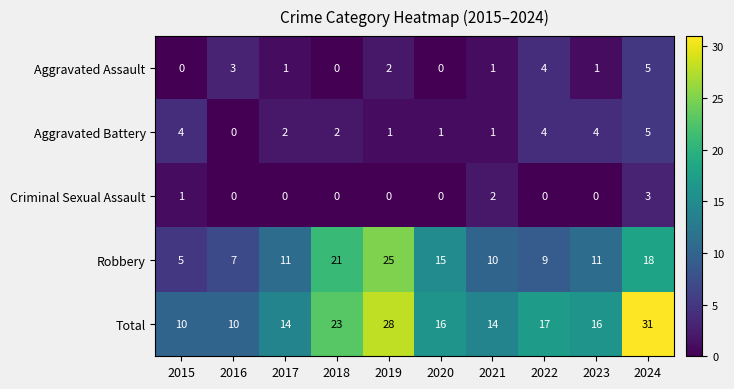

Which series has the widest spread of values?

Total